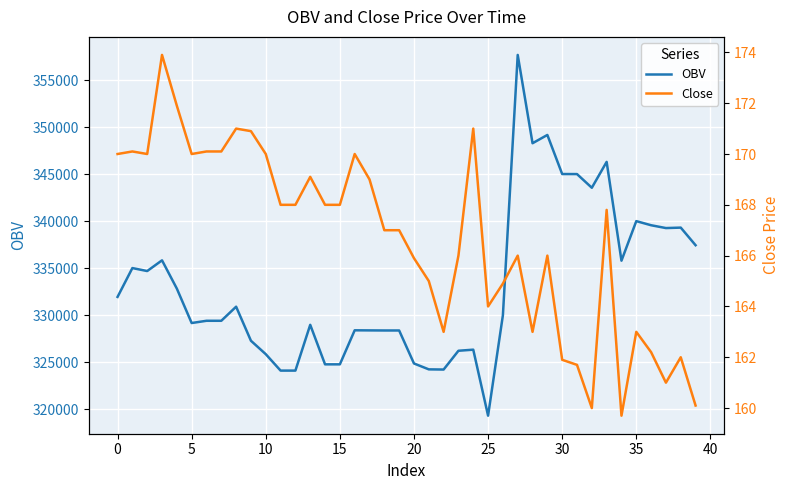

Between 18 and 30, which series saw the biggest shift?

OBV